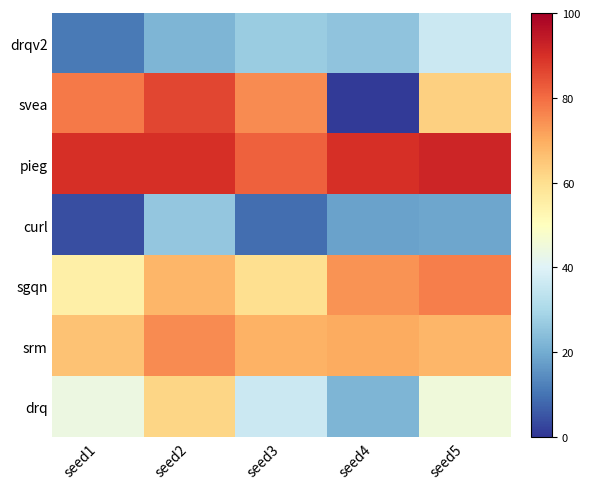

Which series has the largest range (max minus min)?

svea